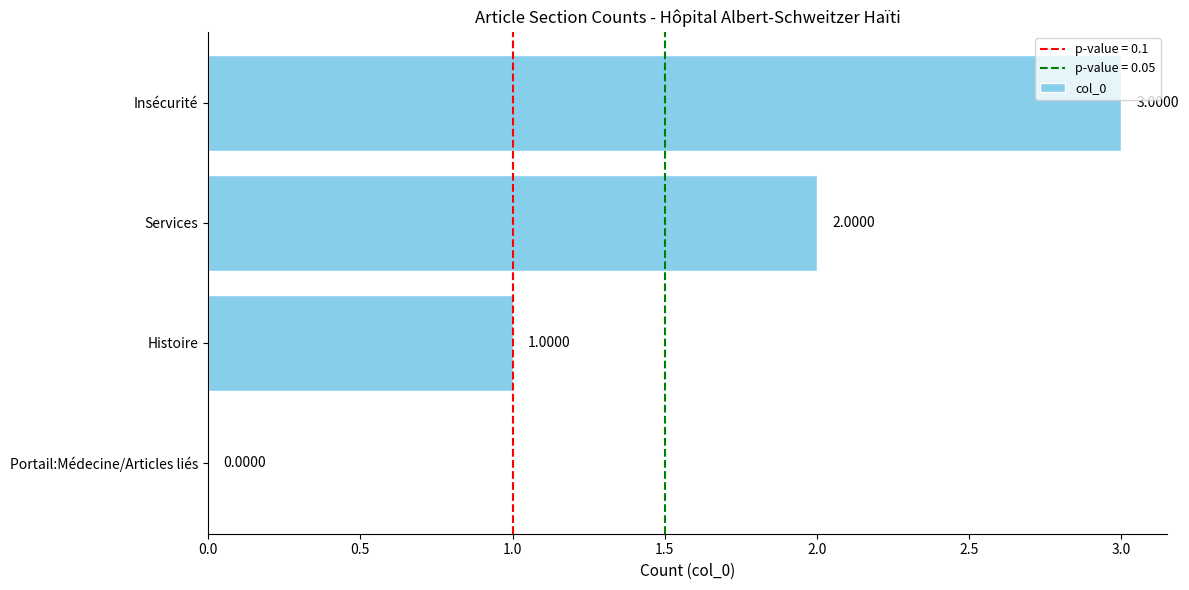

Which has a higher value, Services or Histoire?

Services